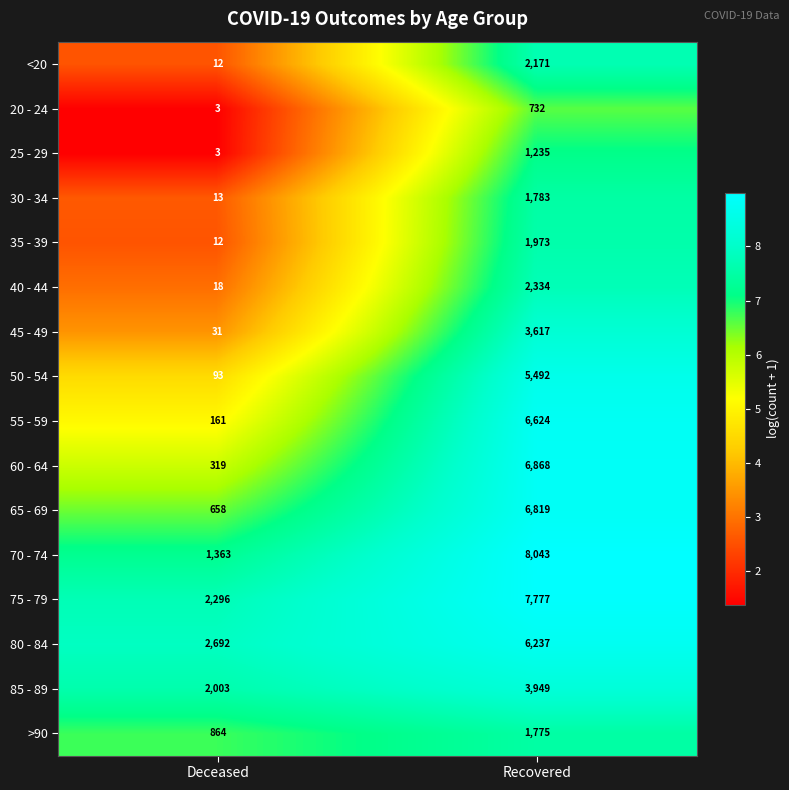

At which category is the sum across all series the highest?

Recovered